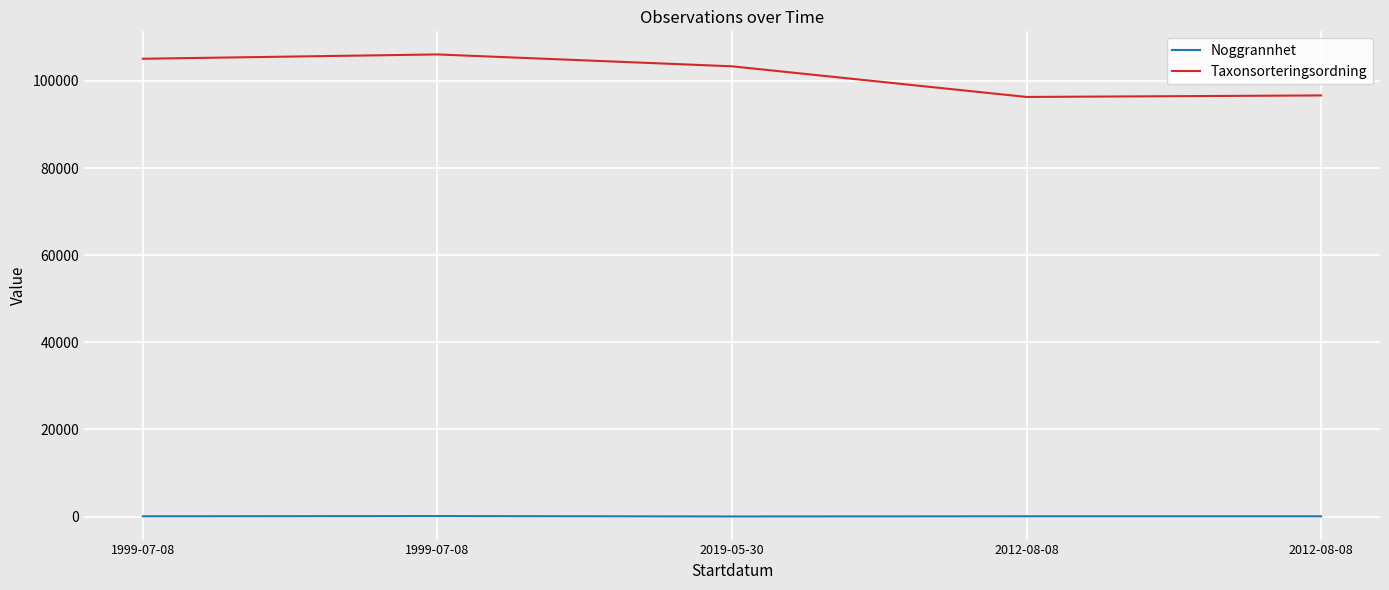

Which category has the lowest value in the Taxonsorteringsordning series?

2012-08-08